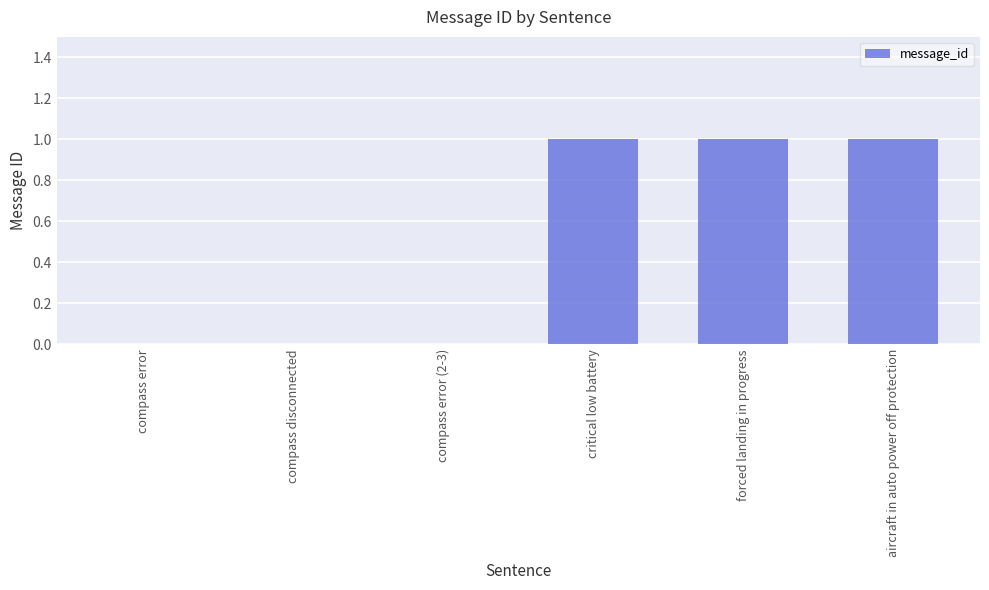

What is the change in value from compass disconnected to forced landing in progress?

+1